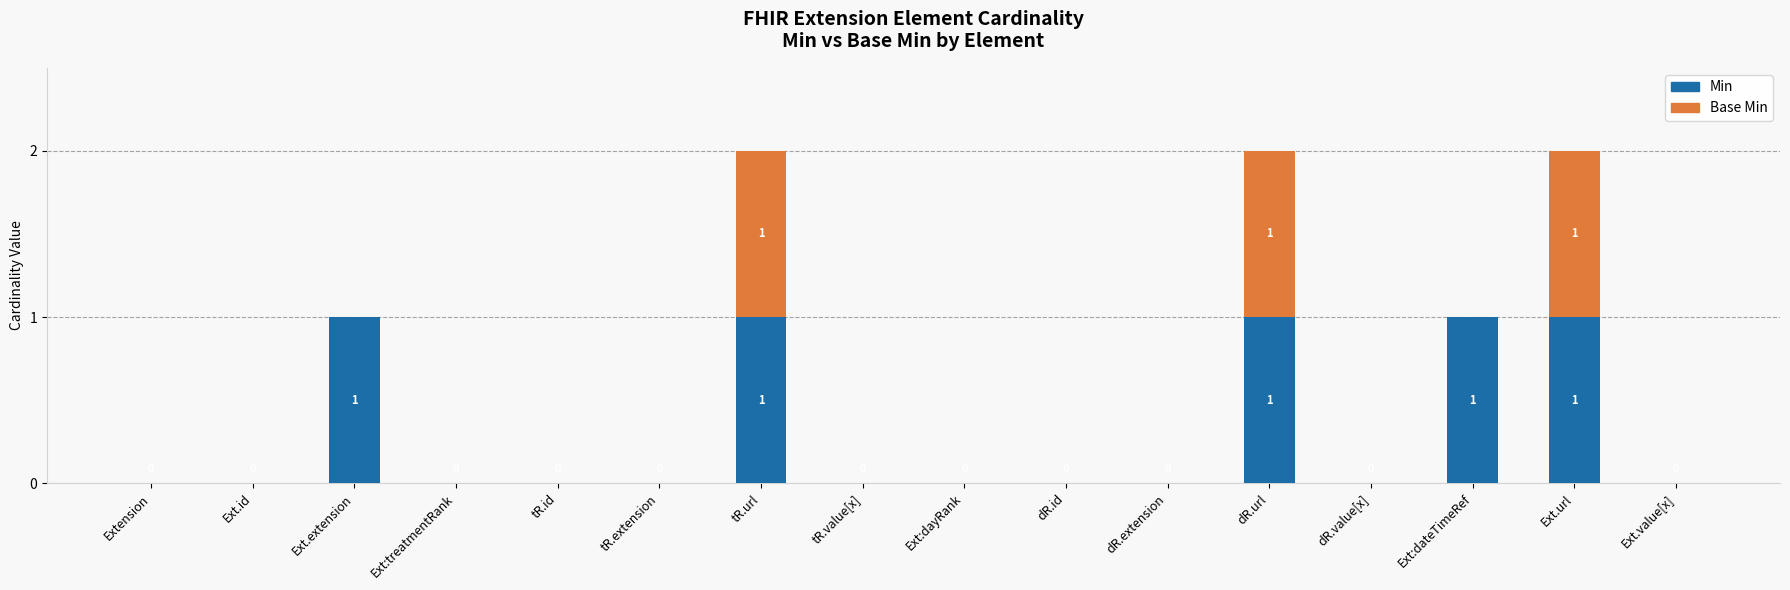

The Min series shows -1 at dR.extension. True or false?

False